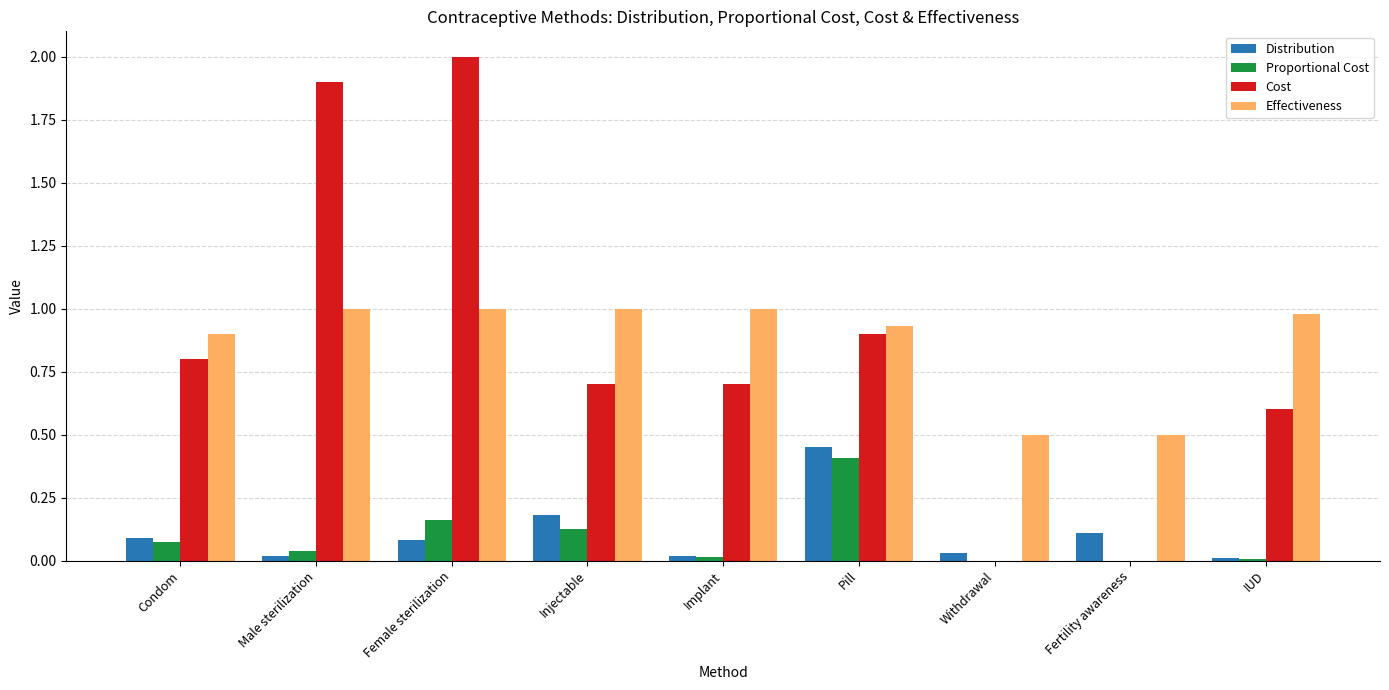

Which series has the largest range (max minus min)?

Cost